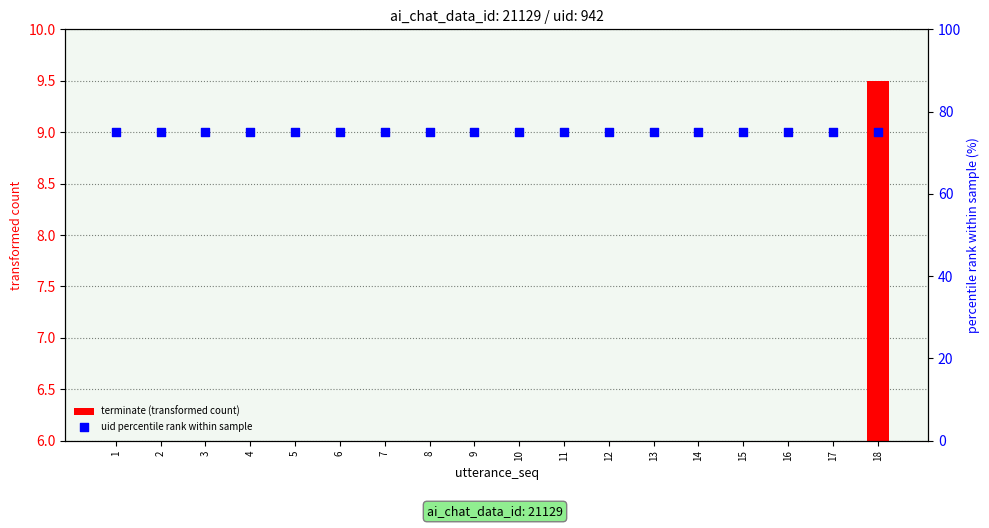

Is the value of uid percentile rank within sample at 7 greater than the value of terminate (transformed count) at 1?

Yes